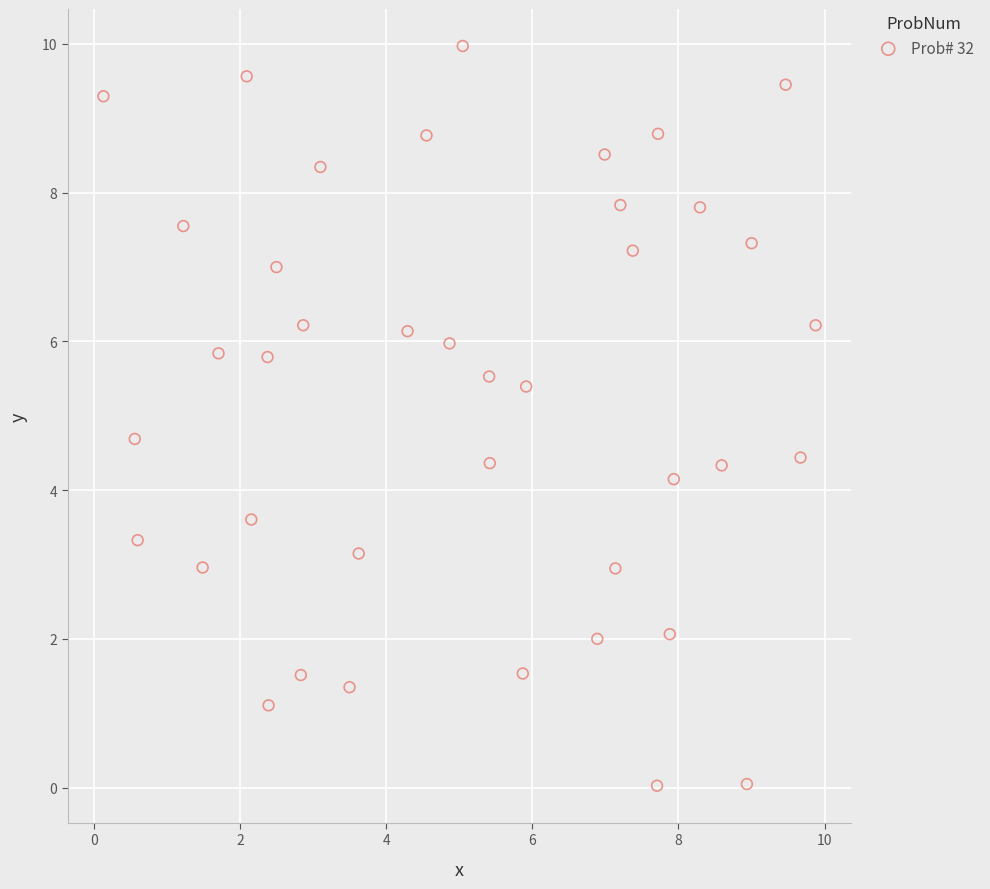

What Y value in the scatter plot is closest to 4?

4.1